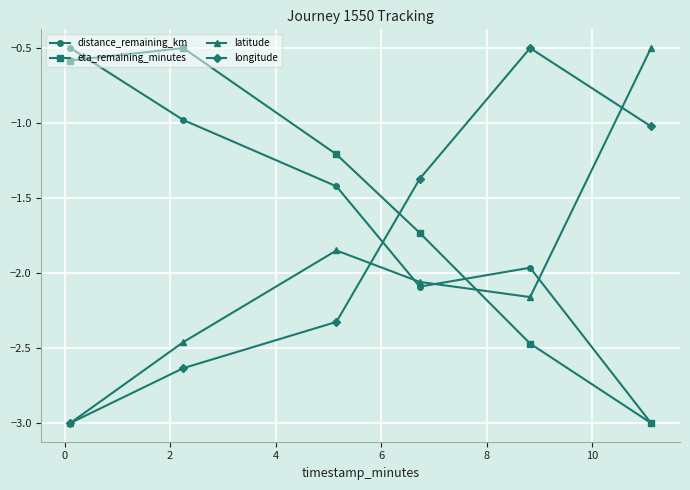

Rank the series by their average value, from highest to lowest.

eta_remaining_minutes, distance_remaining_km, longitude, latitude